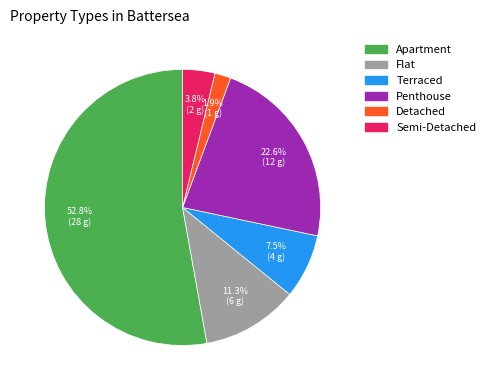

Is there a majority slice in this chart?

Yes